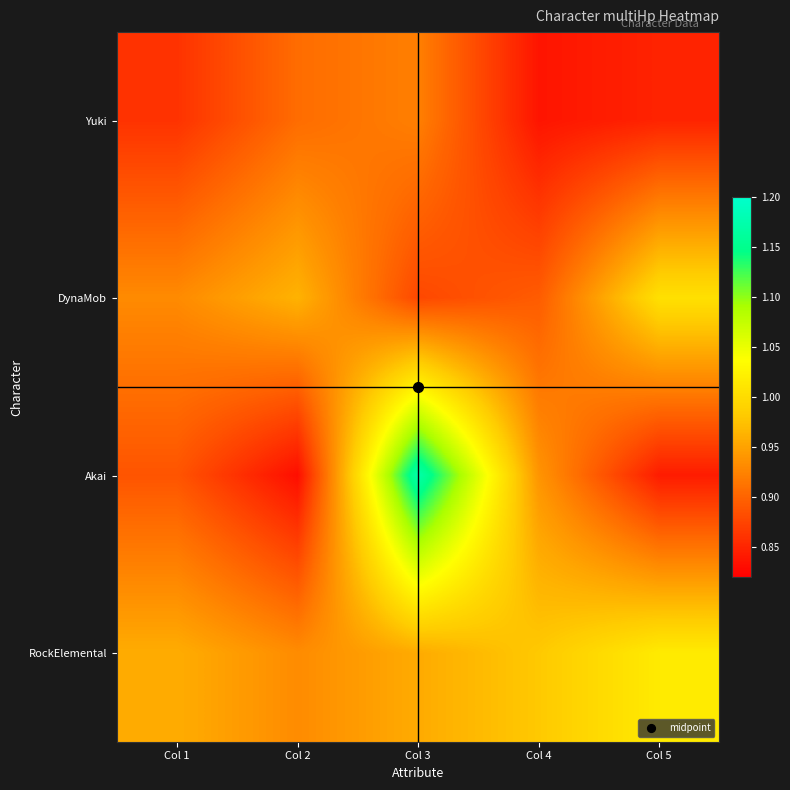

Reading left to right, list all the values displayed in this chart.

Yuki: Col 1=0.9	Col 2=0.9	Col 3=0.9	Col 4=0.8	Col 5=0.8
DynaMob: Col 1=0.9	Col 2=1.0	Col 3=0.9	Col 4=0.9	Col 5=1.0
Akai: Col 1=0.9	Col 2=0.8	Col 3=1.2	Col 4=0.9	Col 5=0.8
RockElemental: Col 1=1.0	Col 2=0.9	Col 3=1.0	Col 4=1.0	Col 5=1.0